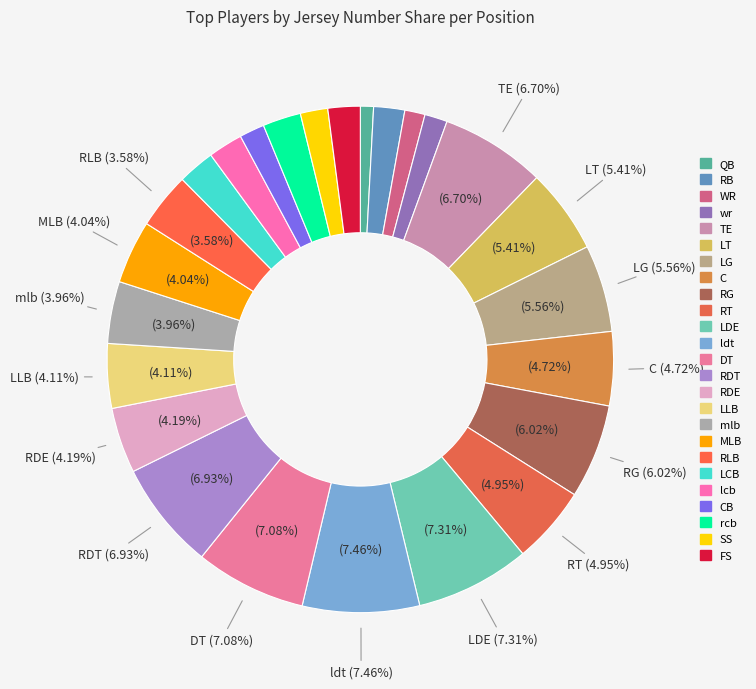

How many segments does this pie chart have?

25